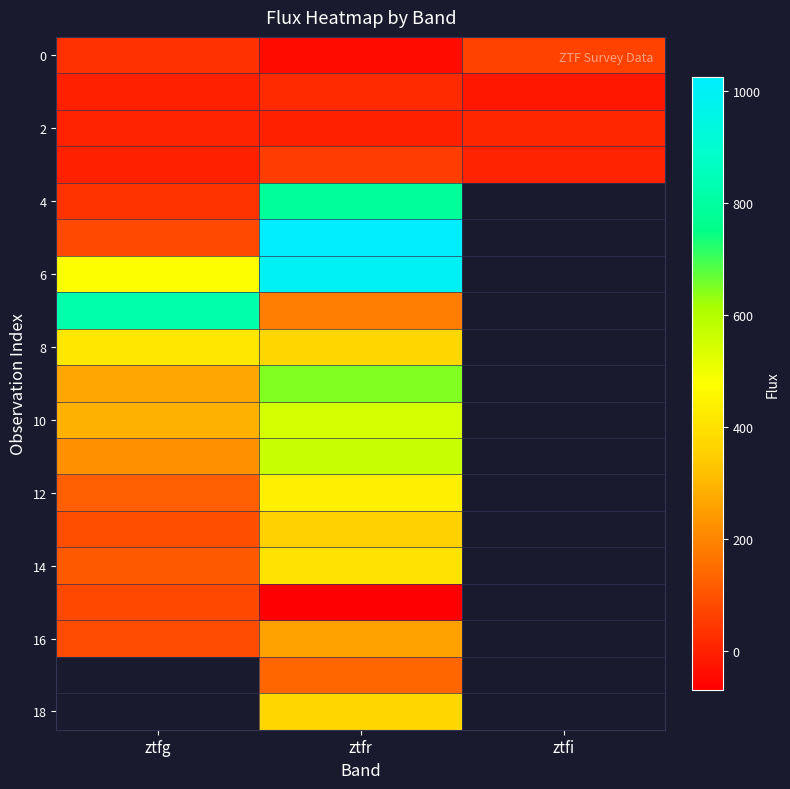

How many distinct data groups are displayed?

19